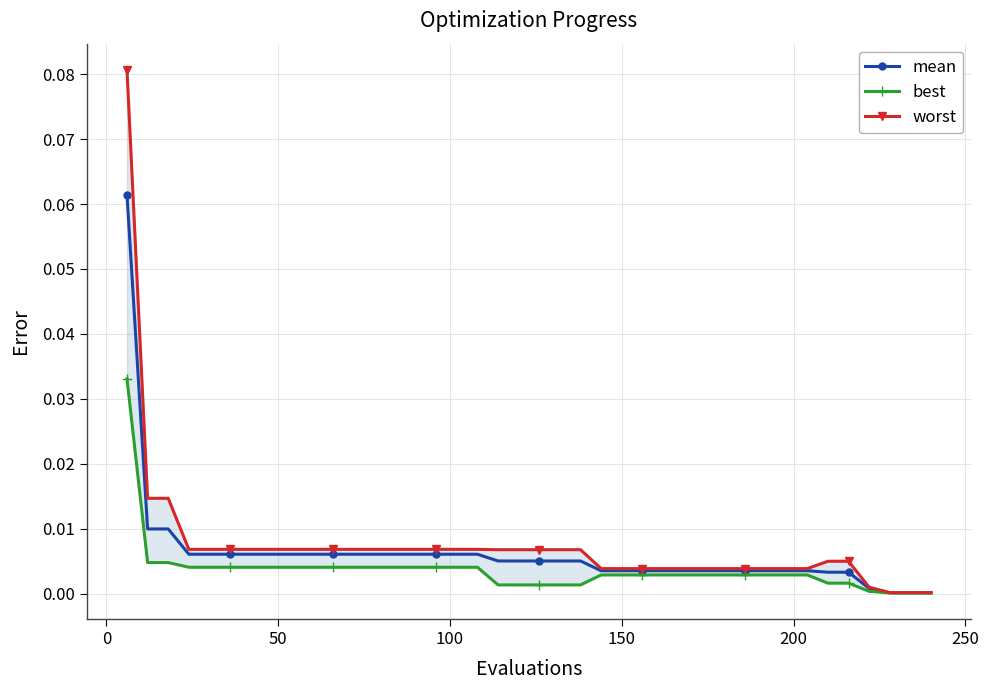

At how many categories does at least one series exceed 0?

40